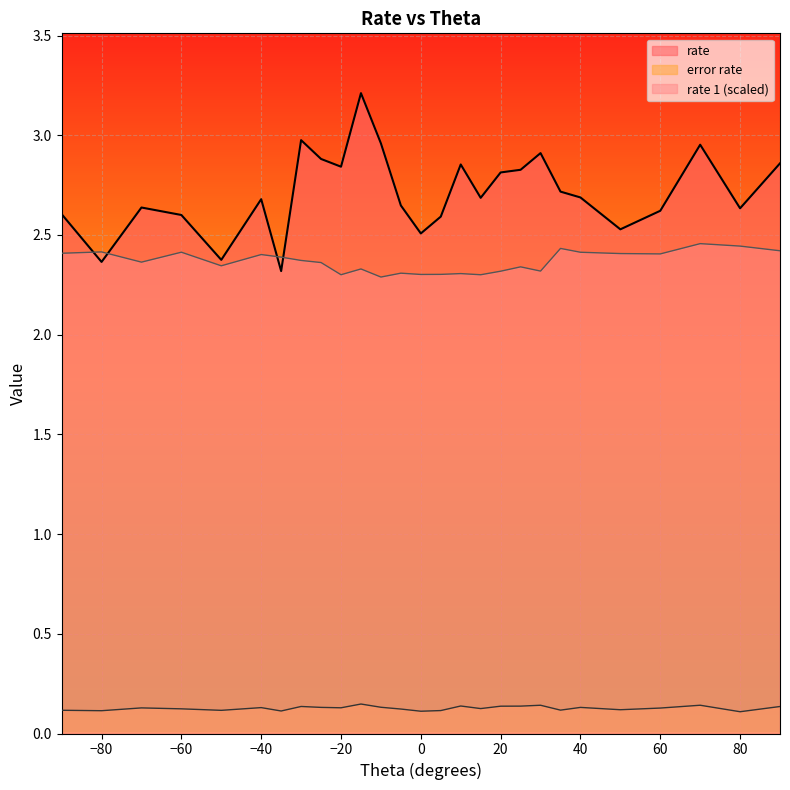

The rate 1 series shows 3.2 at 5. True or false?

False